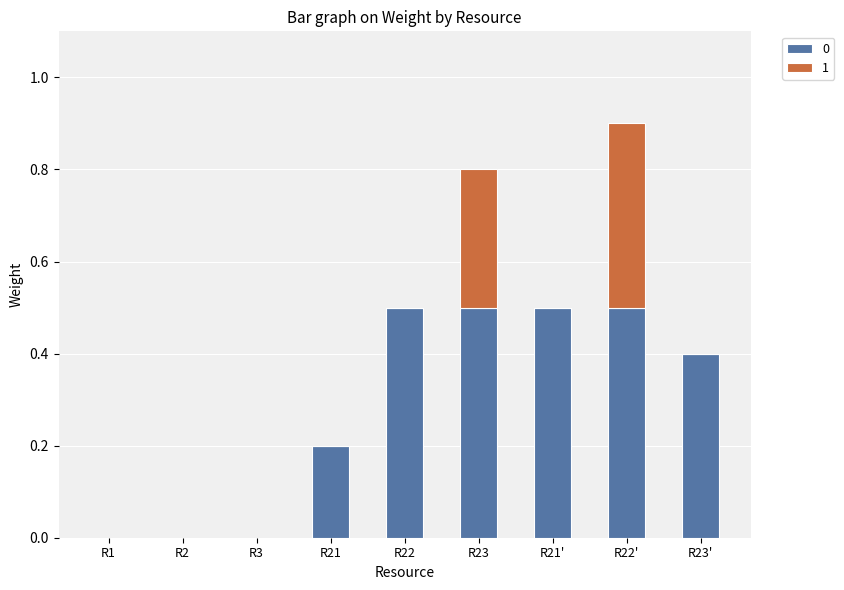

At which category is the sum across all series the highest?

R22'